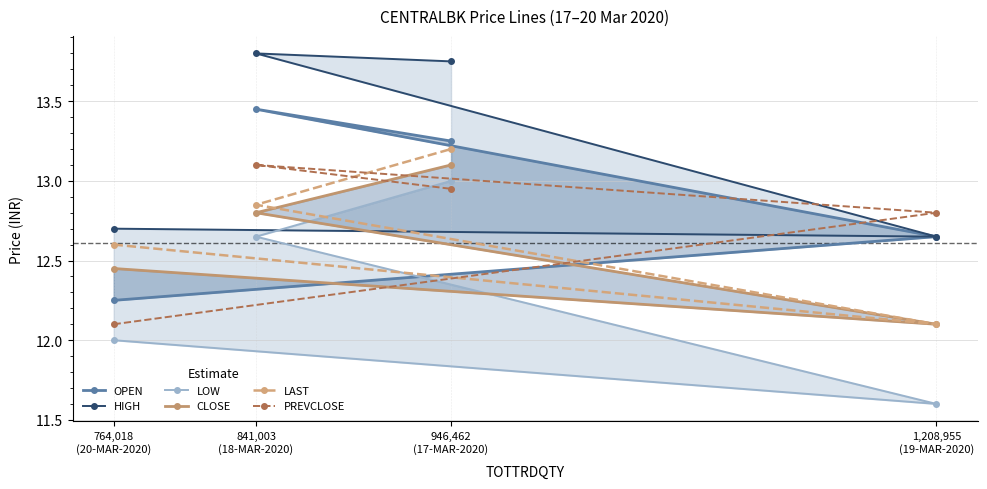

Does the chart have visible grid lines?

Yes